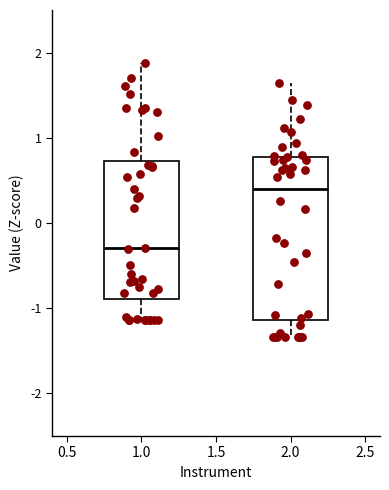

Comparing the boxes themselves (not the whiskers), which one is the tallest?

2.0